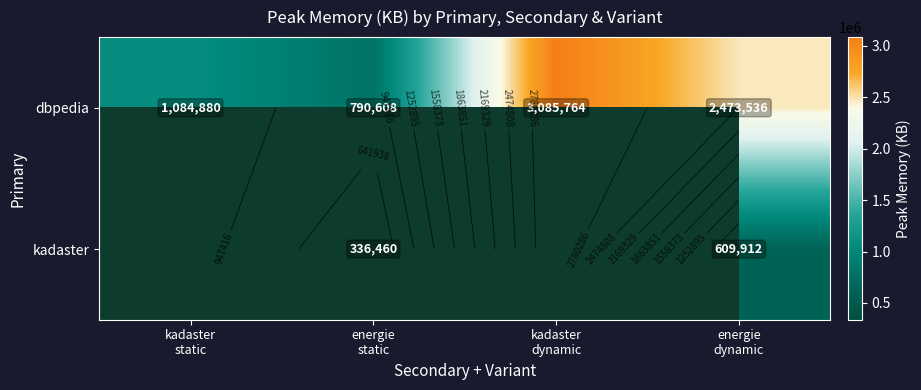

How many data points in dbpedia are above 2473536?

1